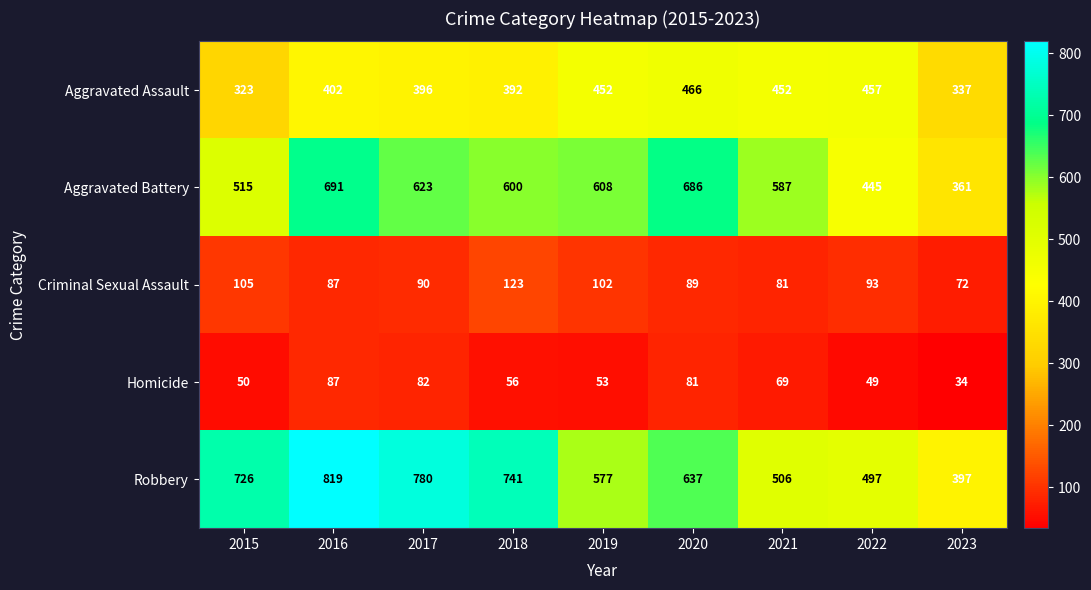

What is the difference between the maximum and minimum values in the Aggravated Battery series?

330